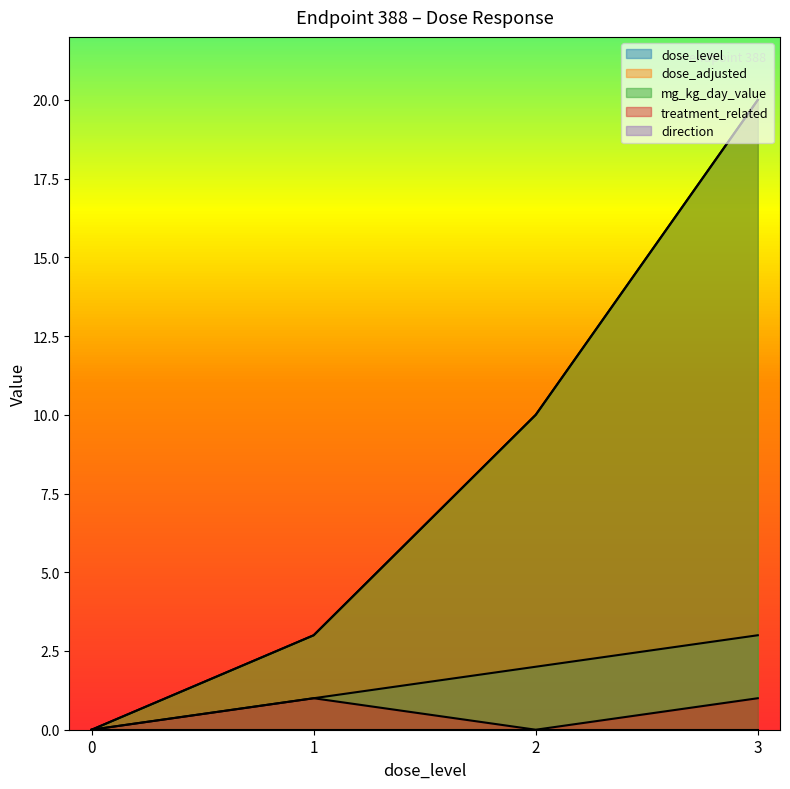

The value of dose_level at 3 is 2. True or false?

False